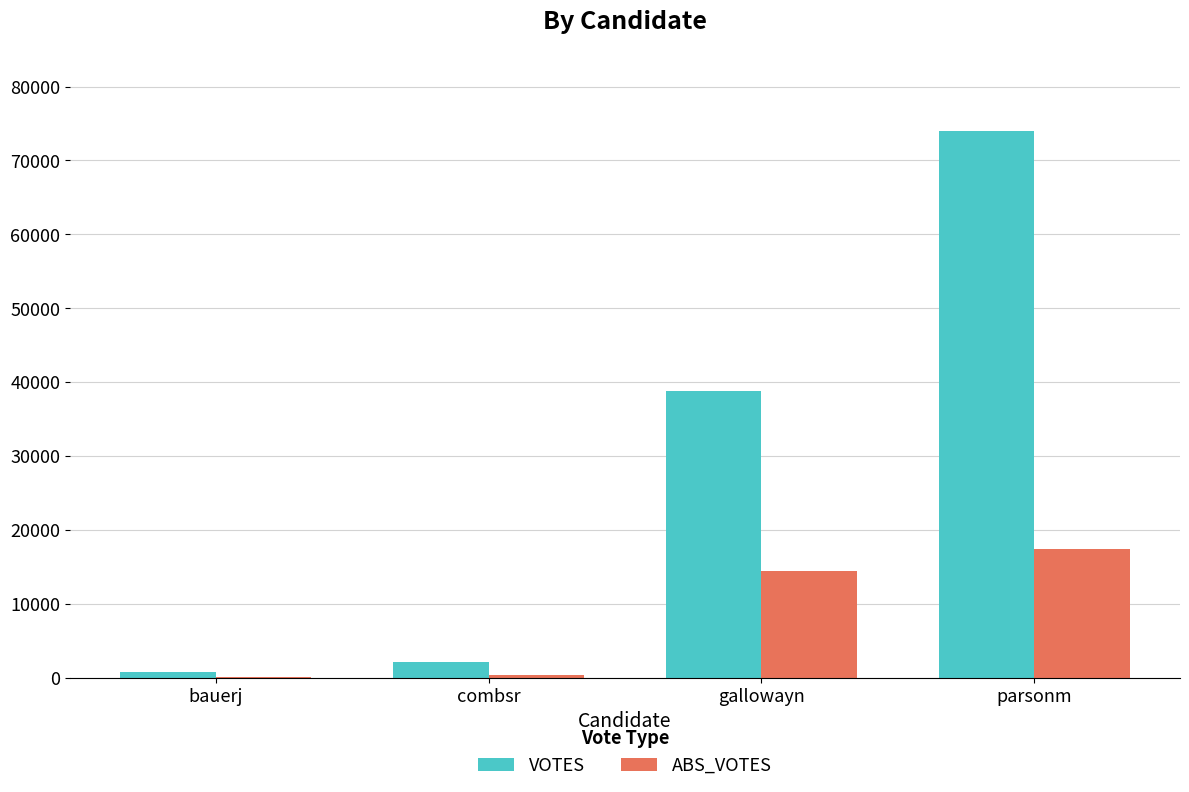

Which series has the largest total across all categories?

VOTES